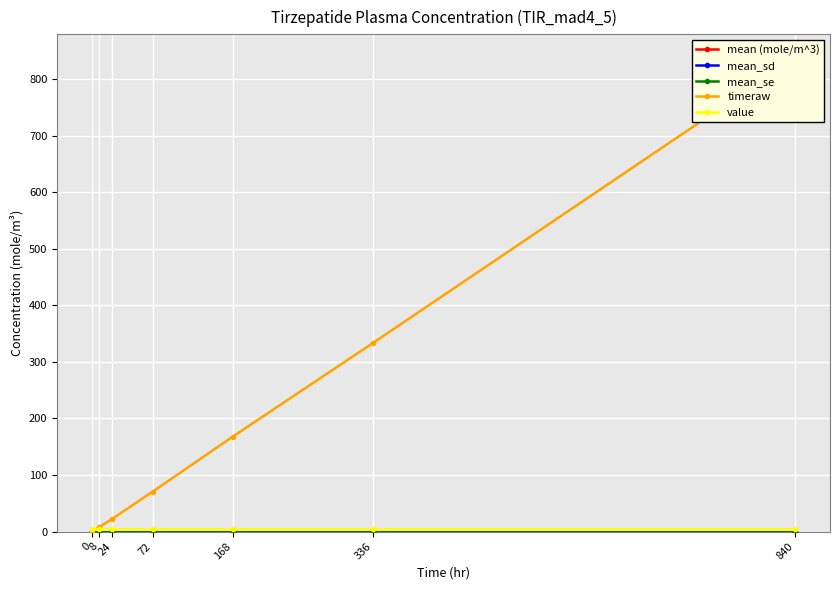

How many positive values does the mean (mole/m^3) series have?

6